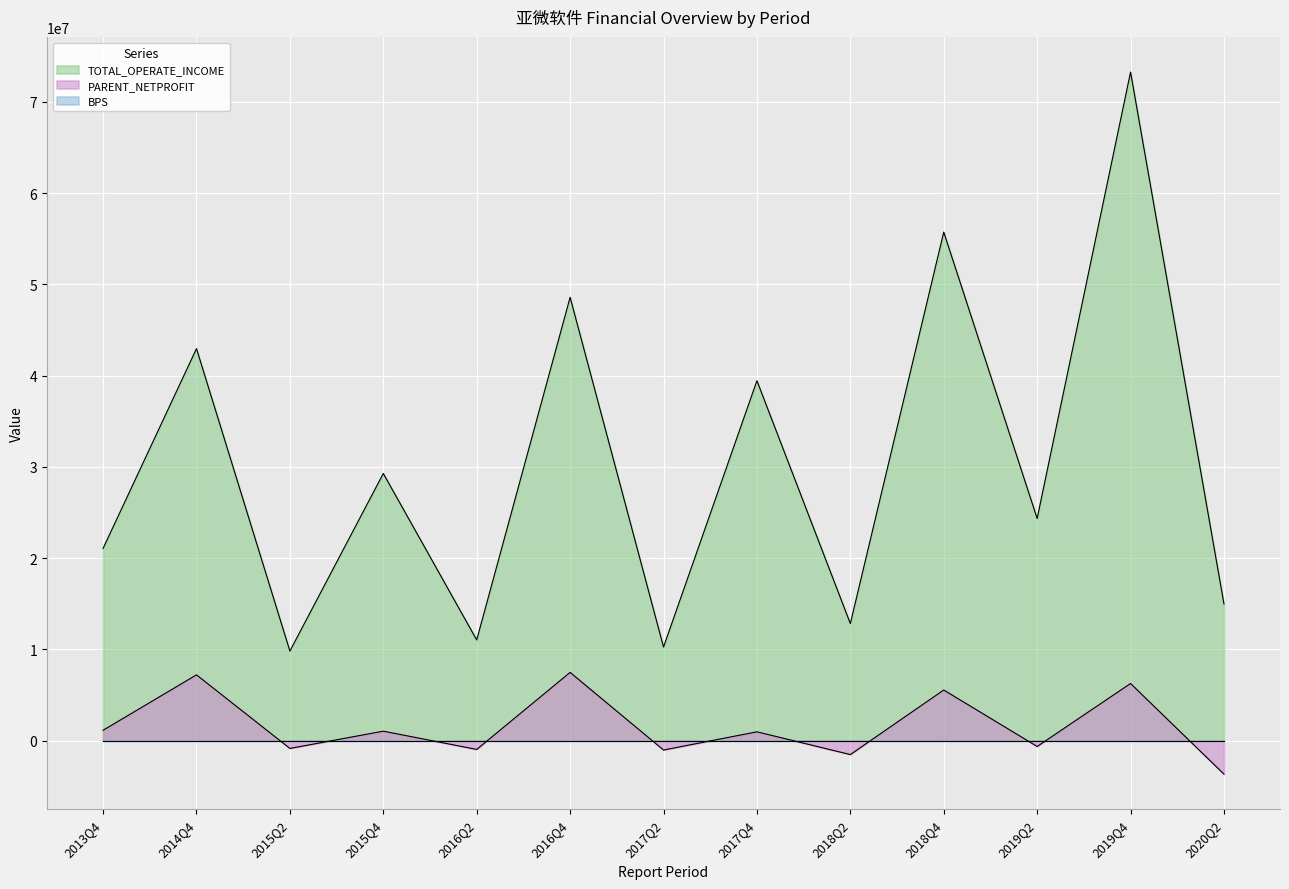

Which category has the highest value in the TOTAL_OPERATE_INCOME series?

2019Q4